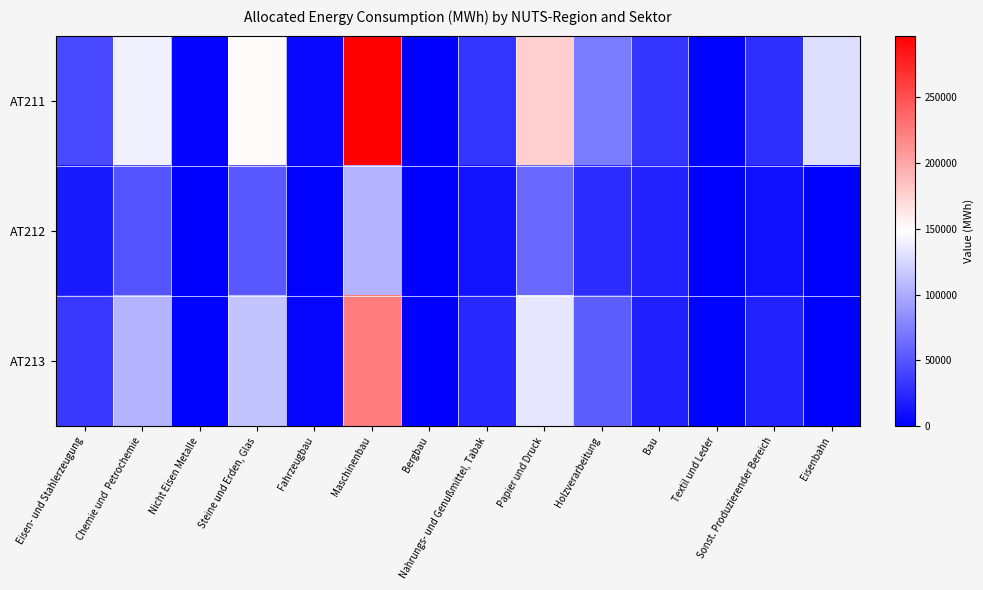

Reading left to right, list all the values displayed in this chart.

AT211: Eisen- und Stahlerzeugung=43286.4	Chemie und  Petrochemie=139222.1	Nicht Eisen Metalle=2892.3	Steine und Erden, Glas=150723.9	Fahrzeugbau=4996.0	Maschinenbau=296742.9	Bergbau=0.0	Nahrungs- und Genußmittel, Tabak=31116.7	Papier und Druck=176472.4	Holzverarbeitung=72906.5	Bau=30610.8	Textil und Leder=1865.0	Sonst. Produzierender Bereich=26682.8	Eisenbahn=128901.9
AT212: Eisen- und Stahlerzeugung=15262.2	Chemie und  Petrochemie=49087.8	Nicht Eisen Metalle=1019.8	Steine und Erden, Glas=53143.2	Fahrzeugbau=1761.5	Maschinenbau=104627.6	Bergbau=0.0	Nahrungs- und Genußmittel, Tabak=10971.3	Papier und Druck=62221.8	Holzverarbeitung=25705.8	Bau=19788.1	Textil und Leder=657.6	Sonst. Produzierender Bereich=9408.0	Eisenbahn=0.0
AT213: Eisen- und Stahlerzeugung=32700.2	Chemie und  Petrochemie=105173.6	Nicht Eisen Metalle=2185.0	Steine und Erden, Glas=113862.6	Fahrzeugbau=3774.2	Maschinenbau=224170.9	Bergbau=0.0	Nahrungs- und Genußmittel, Tabak=23506.7	Papier und Druck=133314.0	Holzverarbeitung=55076.3	Bau=18734.7	Textil und Leder=1408.9	Sonst. Produzierender Bereich=20157.2	Eisenbahn=0.0